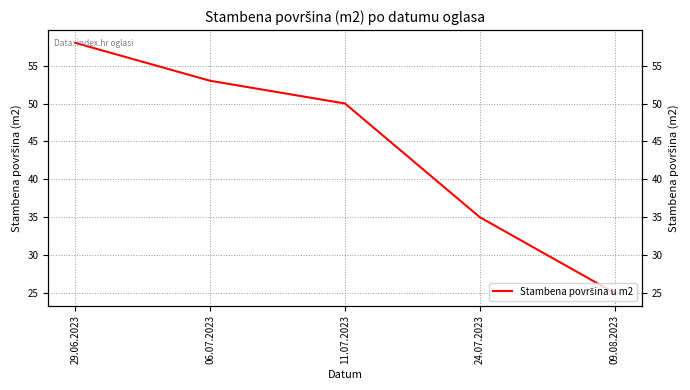

Reading left to right, what are all the values shown in this chart?

58	53	50	35	25